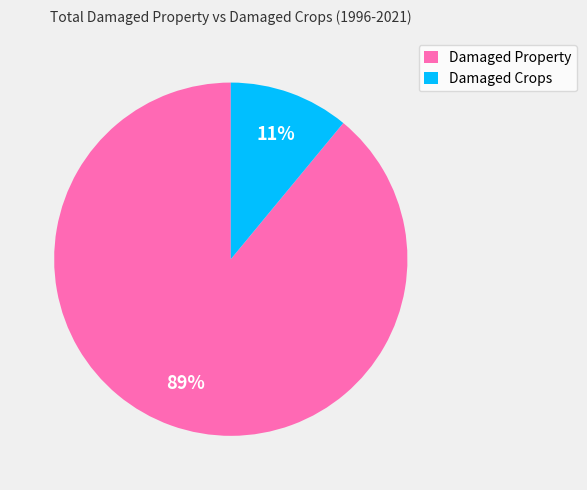

How many slices are in this pie chart?

2